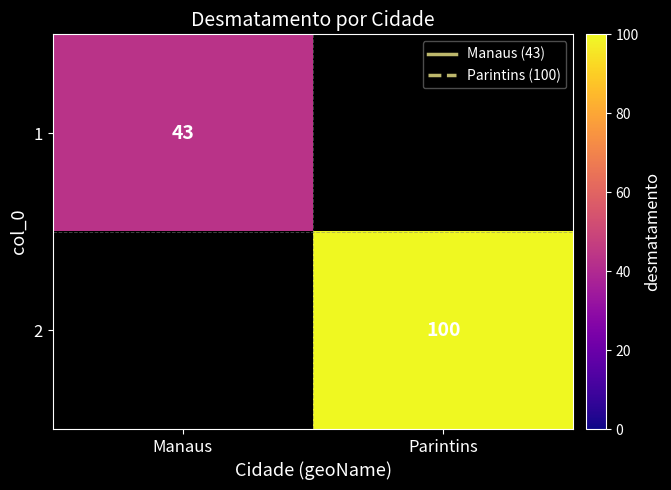

Is it true that 1 equals 43 at Manaus?

True